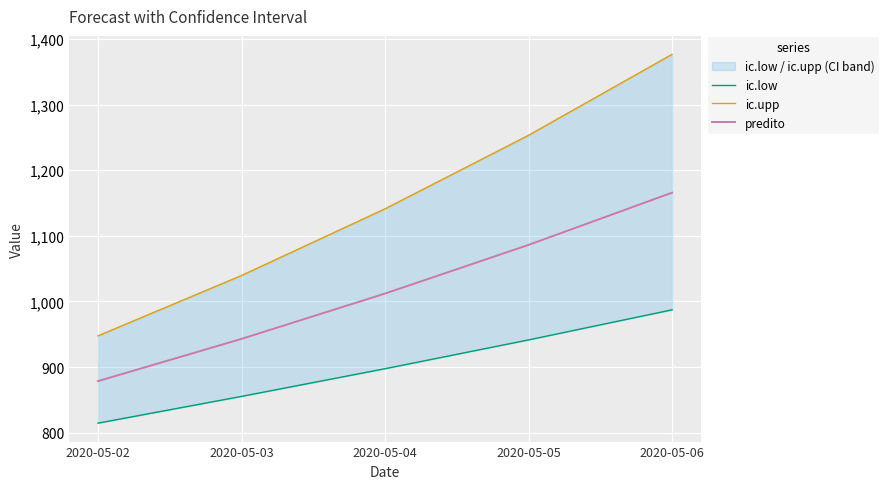

True or false: predito and ic.upp intersect in this chart.

False